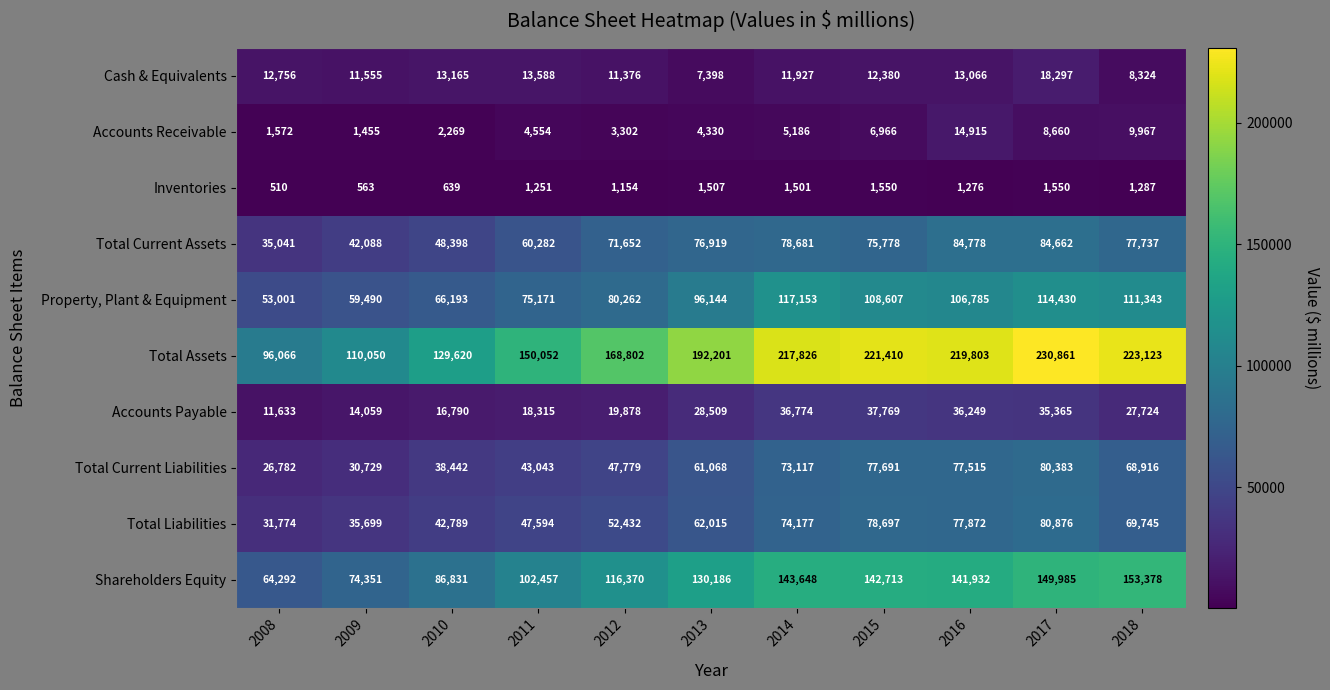

At which category is the sum across all series the highest?

2017